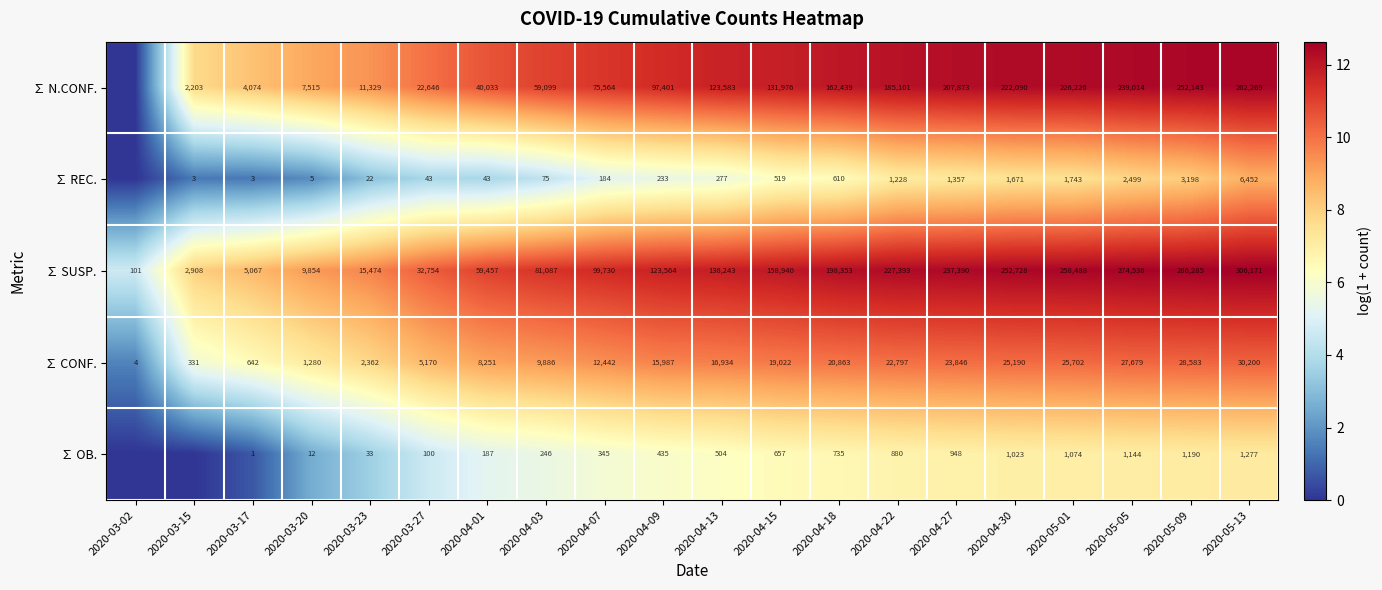

Which has a higher value, 2020-05-13 or 2020-03-17?

2020-05-13